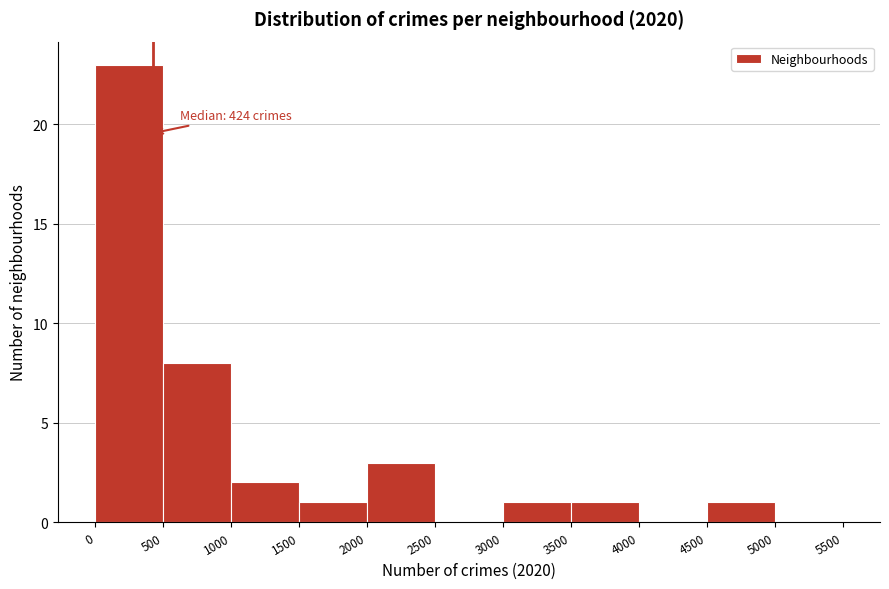

Which range on the x-axis has the tallest bar?

0 to 500